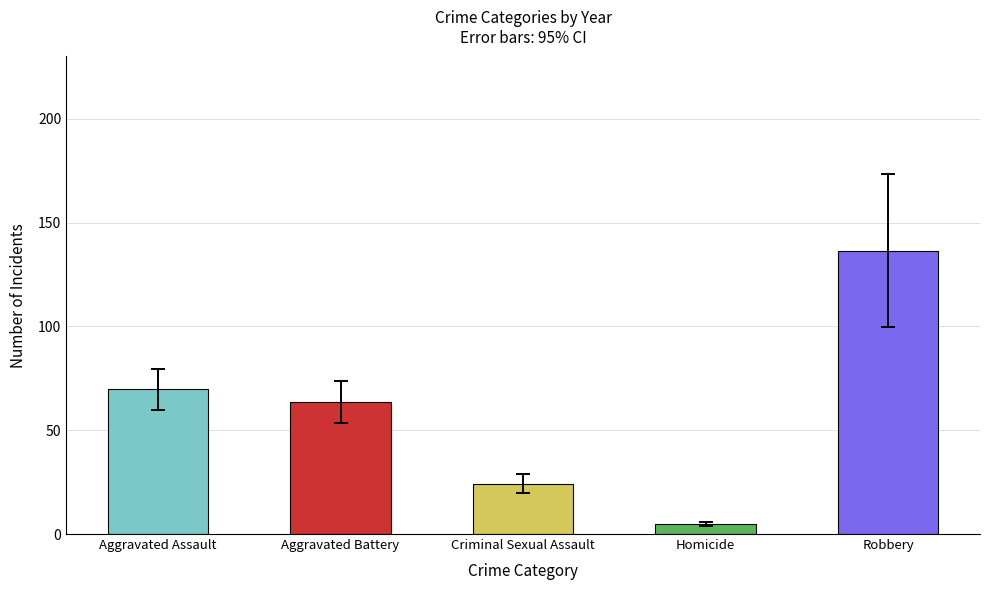

Which series has the largest total across all categories?

Robbery